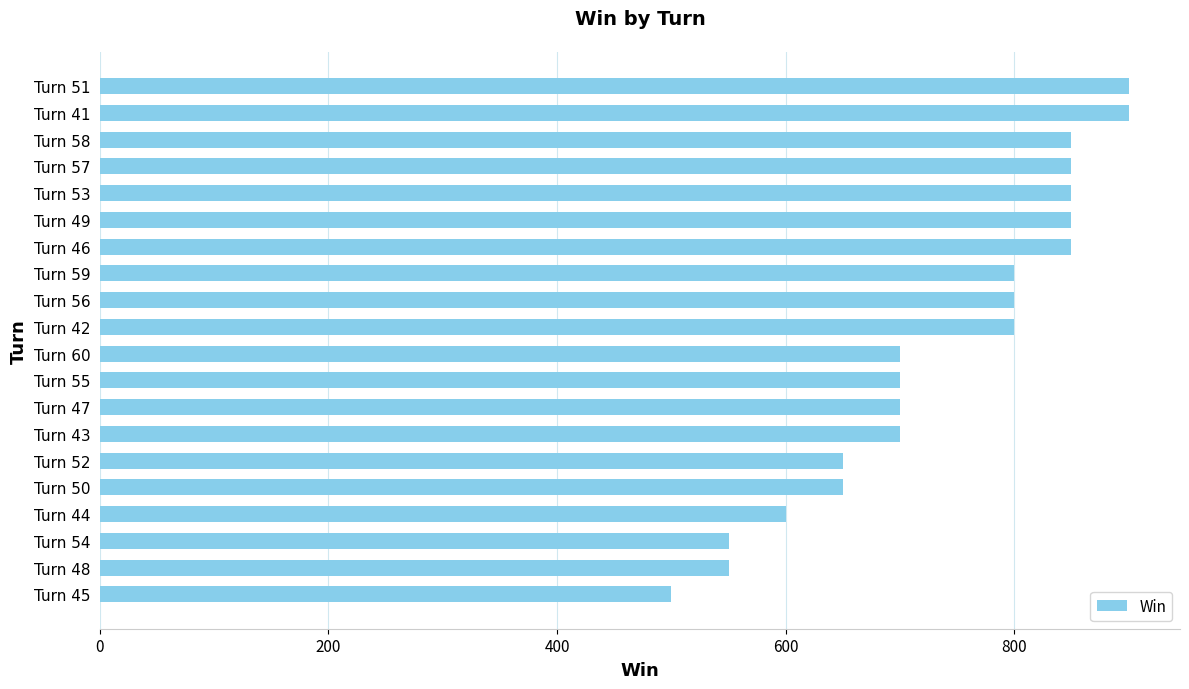

What value does the data have at Turn 48, to the nearest 50?

550